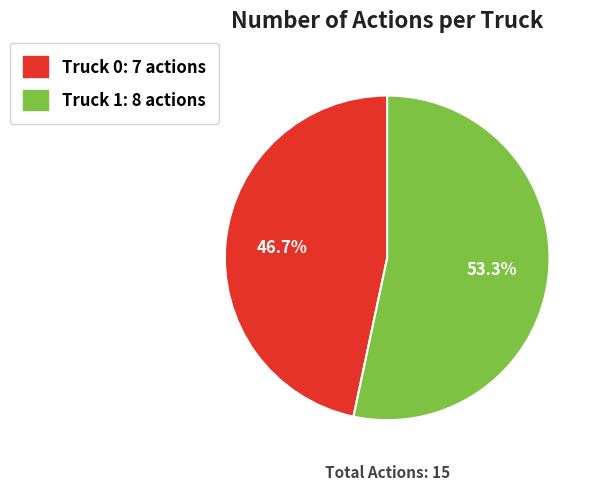

True or false: Truck 0 accounts for 47% of the total.

True